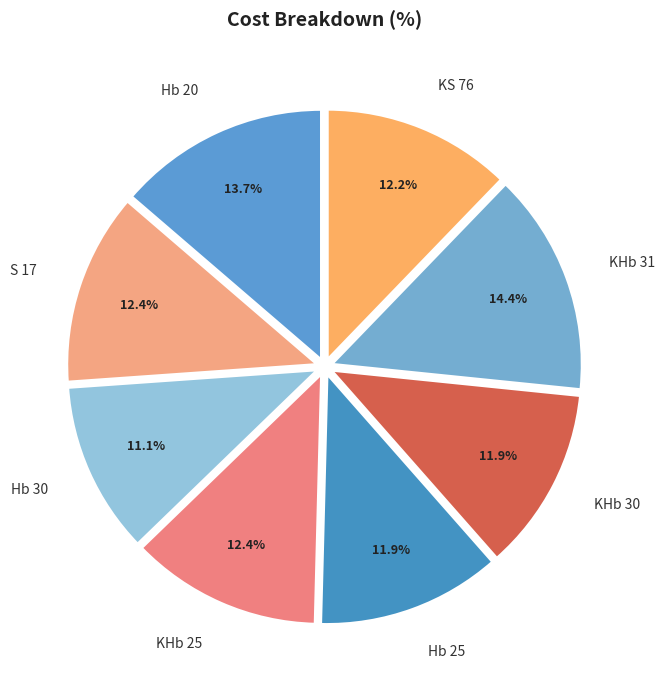

Is there a majority slice in this chart?

No